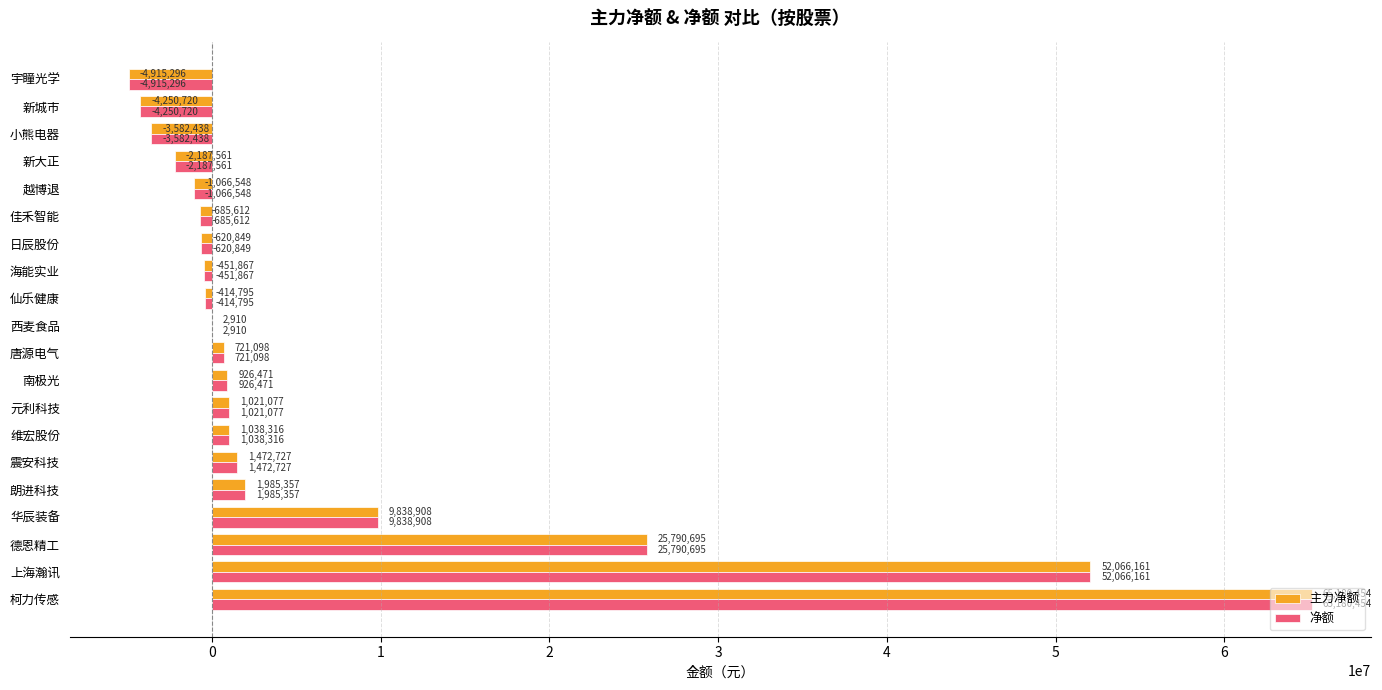

What is the sum of the 净额 values at 日辰股份 and 震安科技?

851878